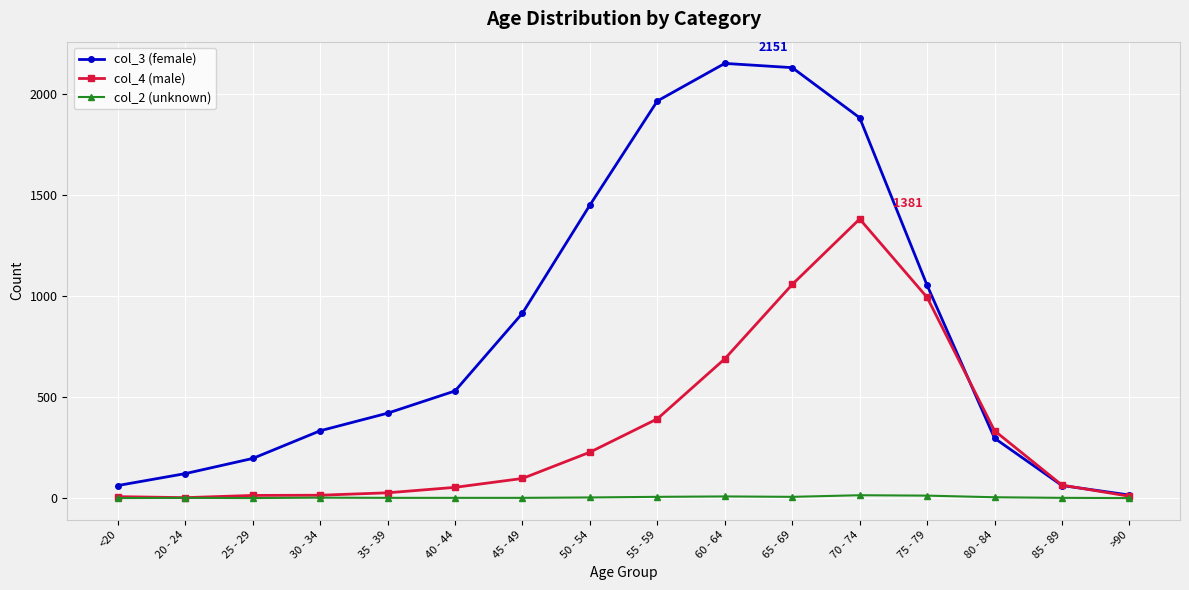

True or false: col_2 (unknown) has a value of 3 at 50 - 54.

True